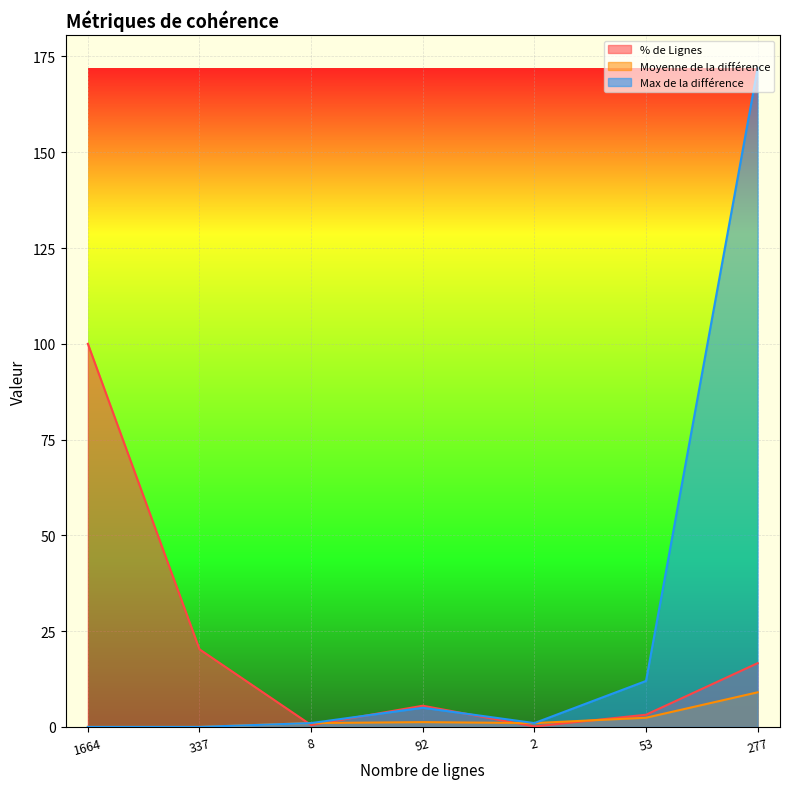

Which series has the largest total across all categories?

Max de la différence